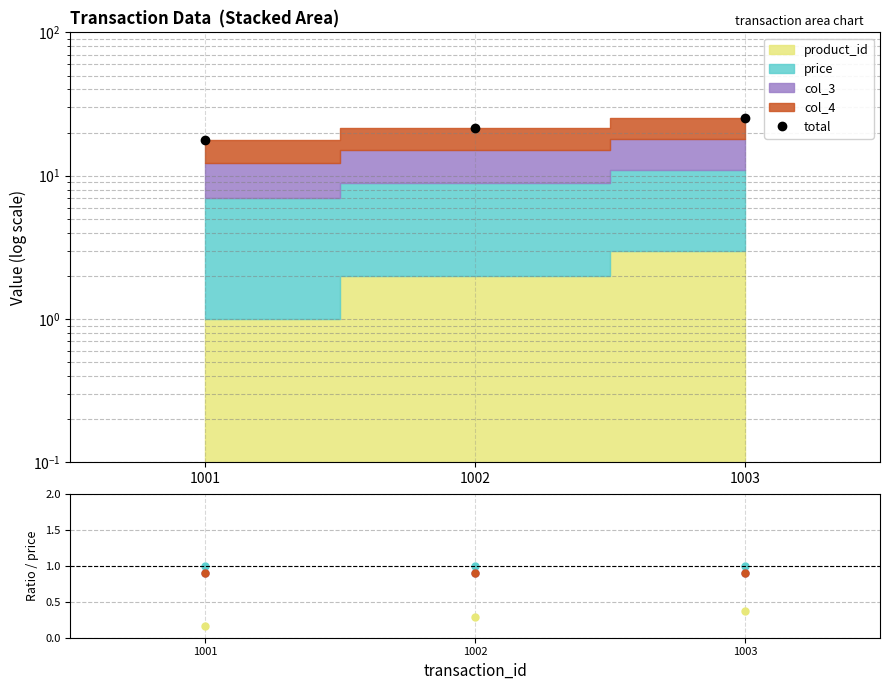

At which label does total first exceed 21?

1002